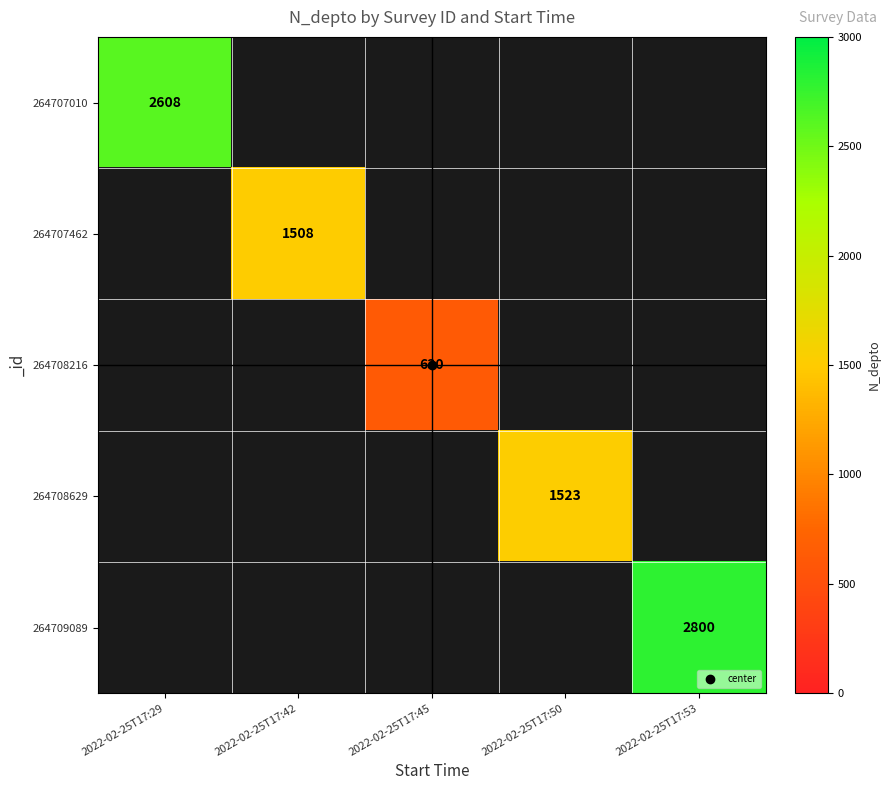

How many series are shown in this chart?

5